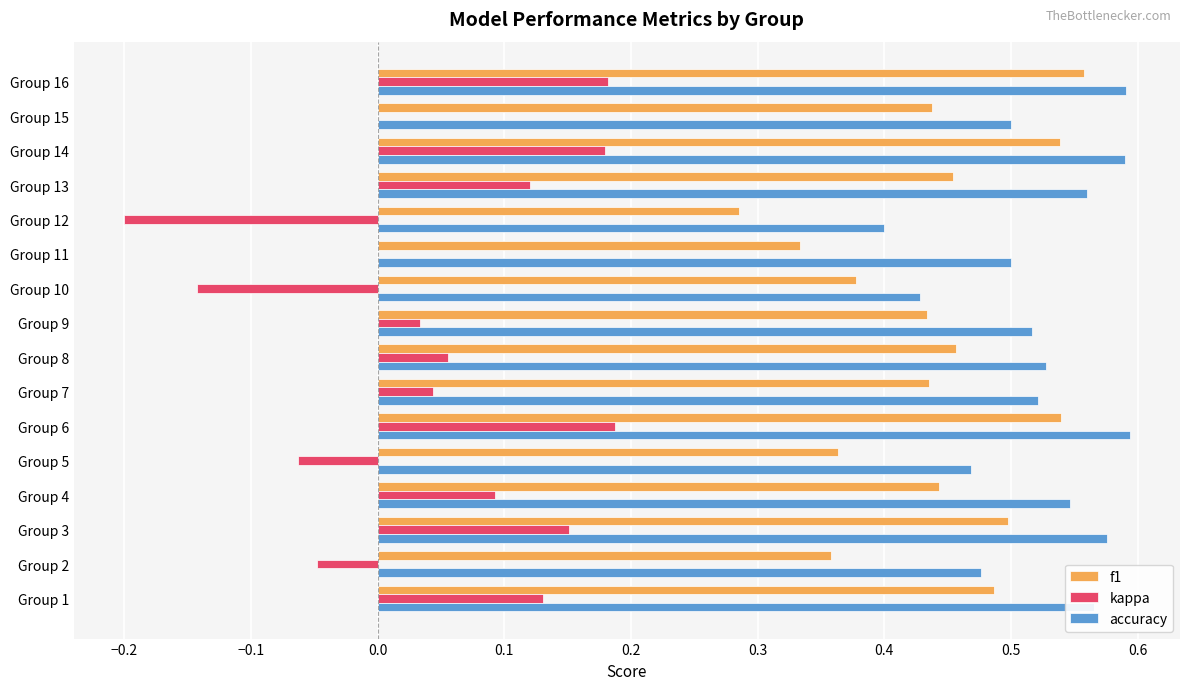

What is the sum of all kappa values?

0.7